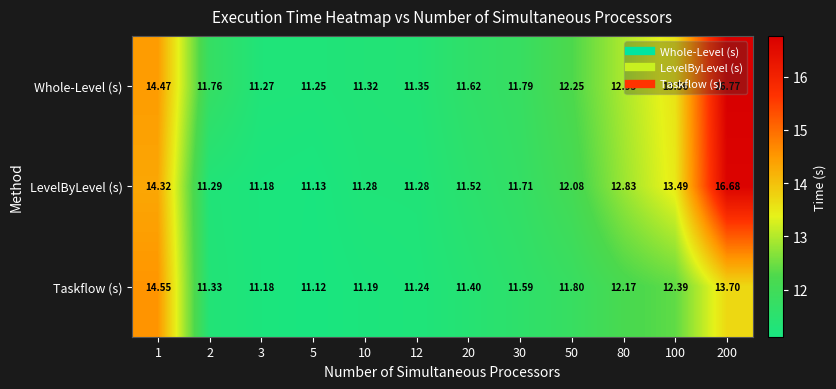

List the series in order of their overall mean, highest first.

Whole-Level (s), LevelByLevel (s), Taskflow (s)